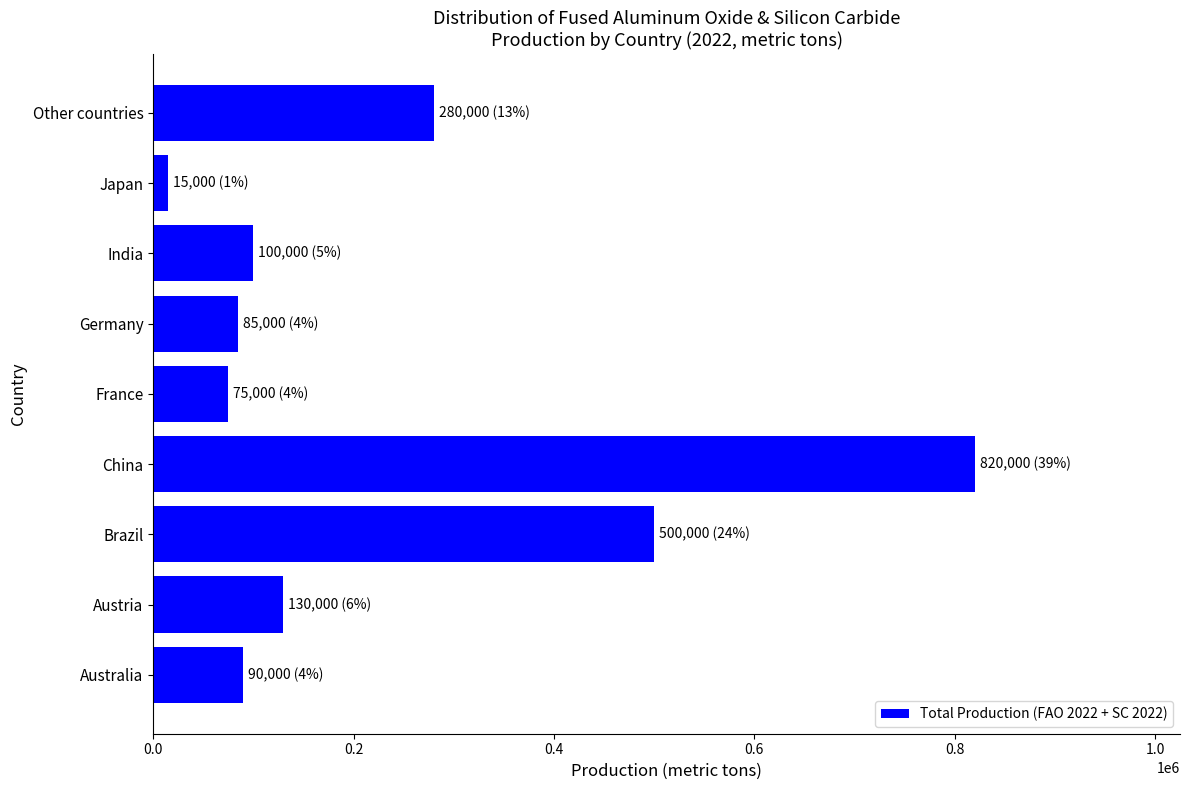

What is the sum of all values?

2095000